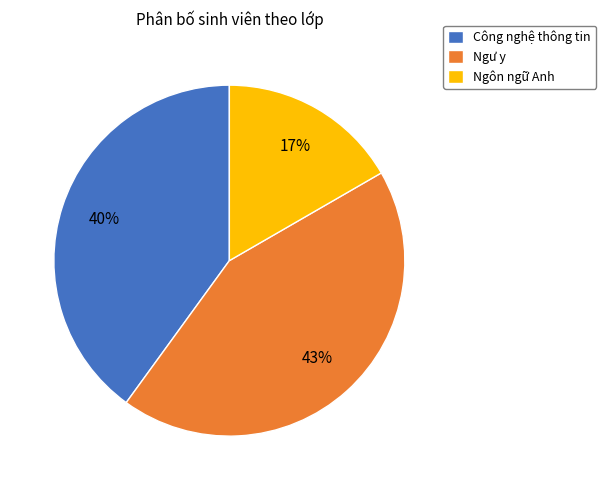

The Ngôn ngữ Anh slice represents 17% of the pie. True or false?

True